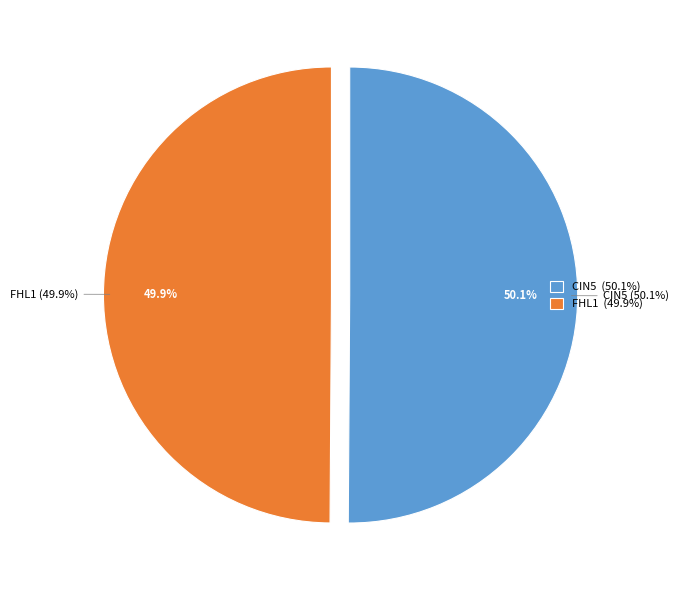

To the nearest percent, what portion does FHL1 represent?

50%